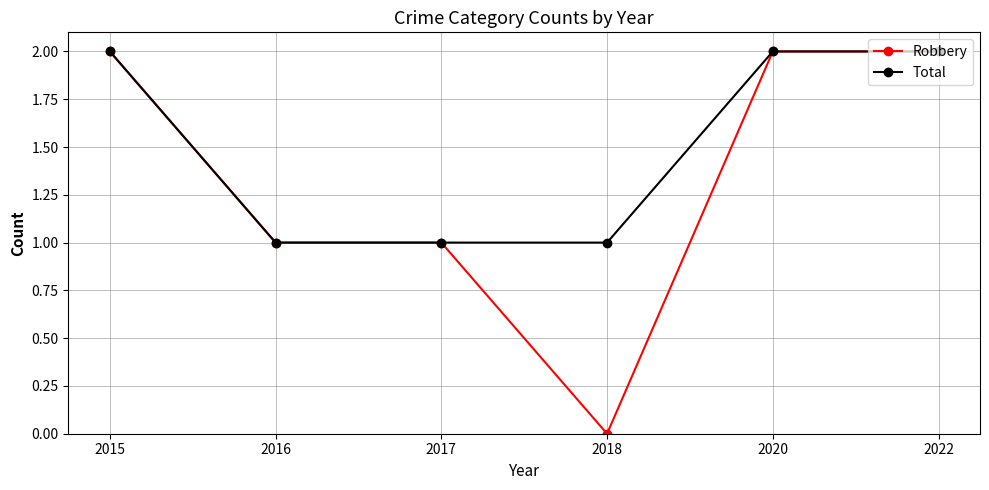

At which category does the chart reach its minimum across all series?

2018